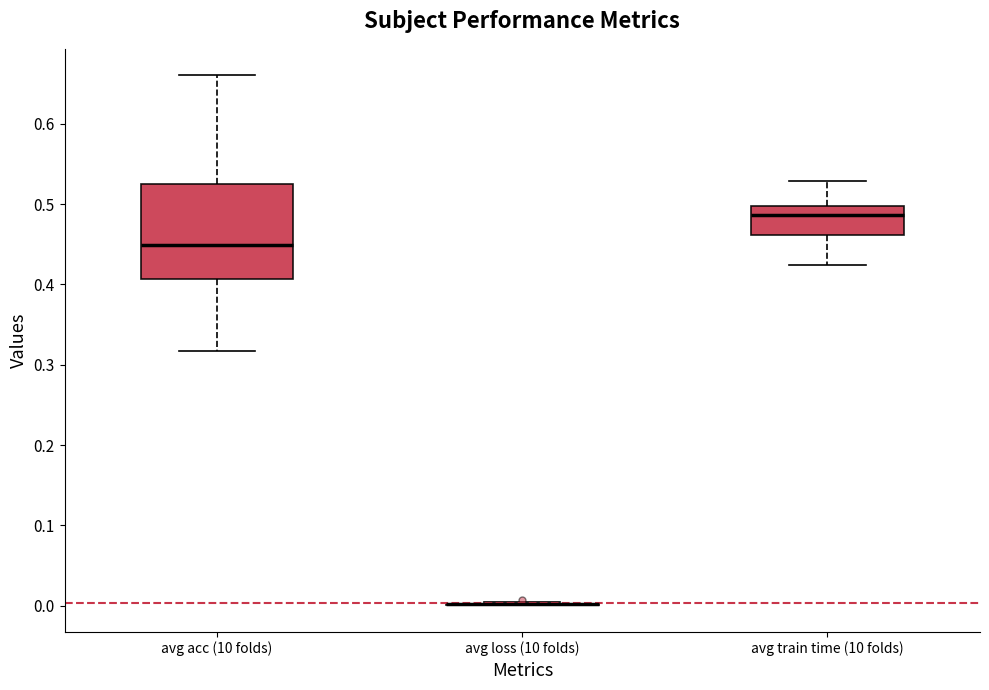

Where does the lower whisker of the box for avg acc (10 folds) end on the y-axis? The values are not printed on the chart, so give them approximately, as read against the axis.

0.32